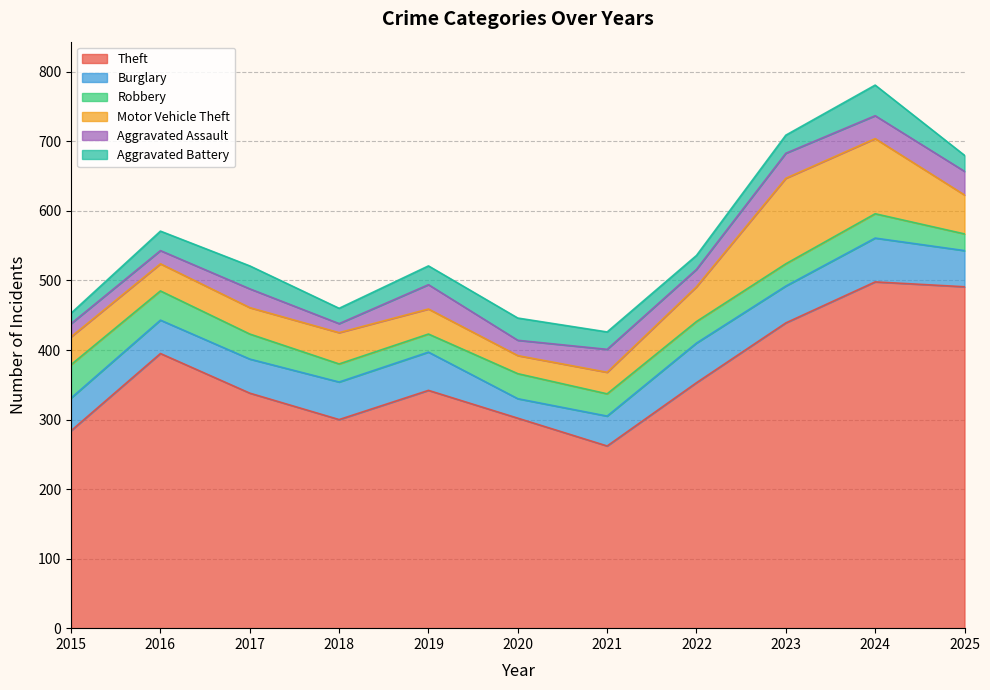

What is the highest value of the Theft series?

498